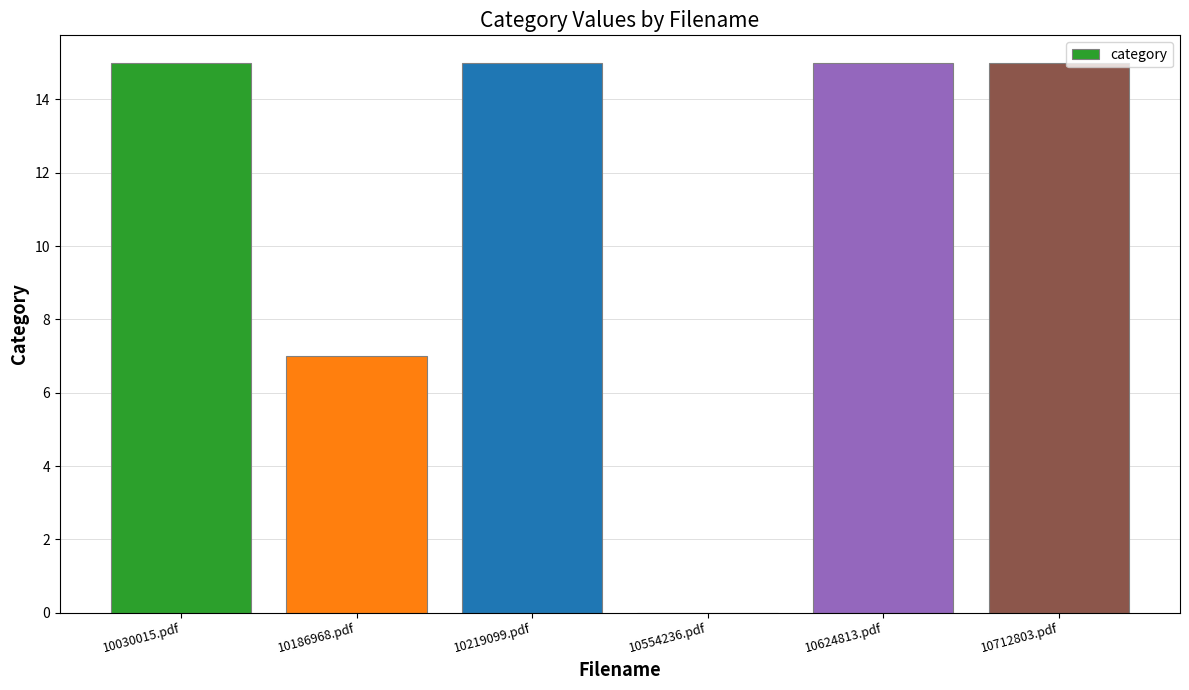

Are the bars horizontal?

No